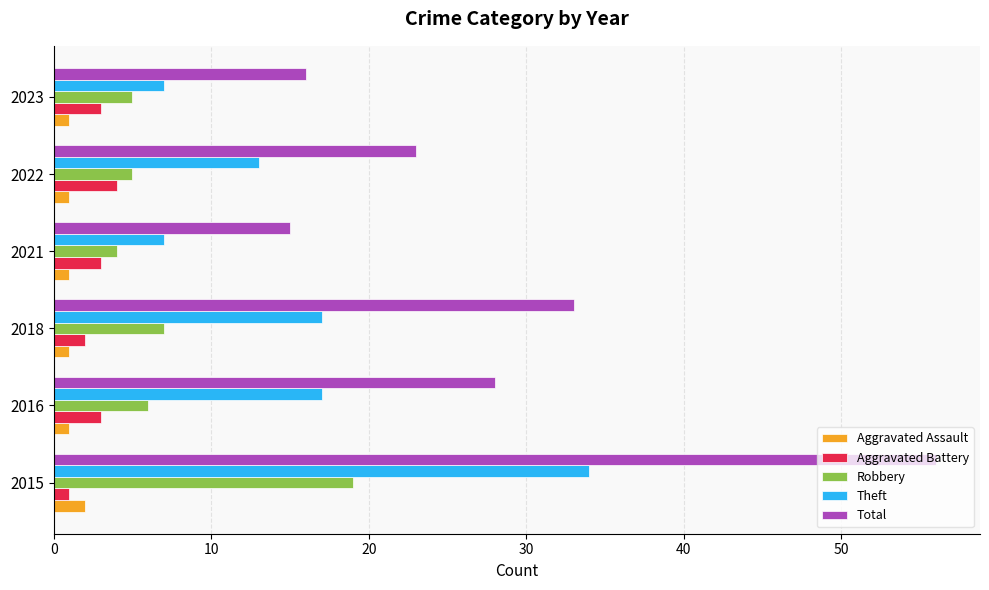

Which series has the largest total across all categories?

Total